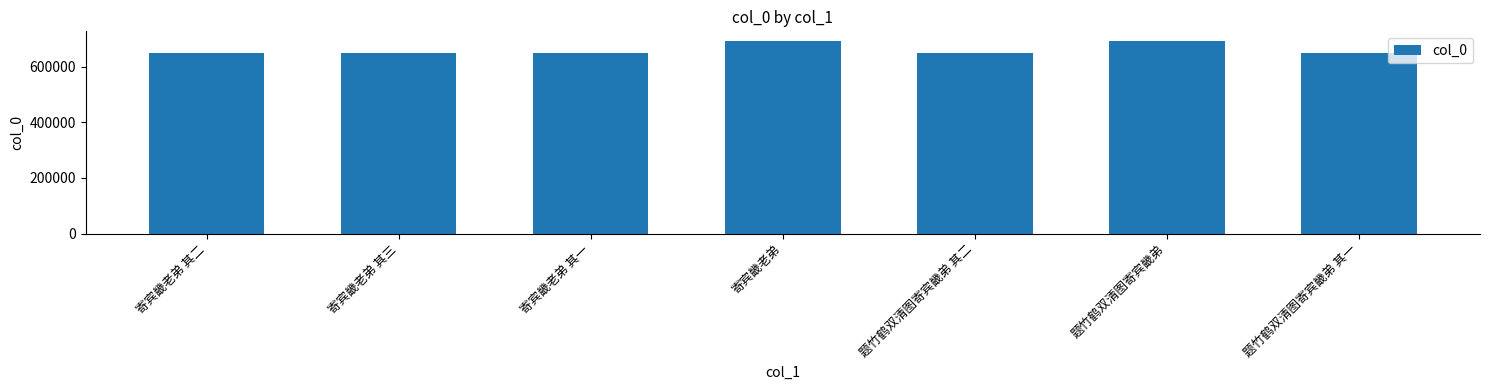

What is the value of the 1st bar from the left?

649369